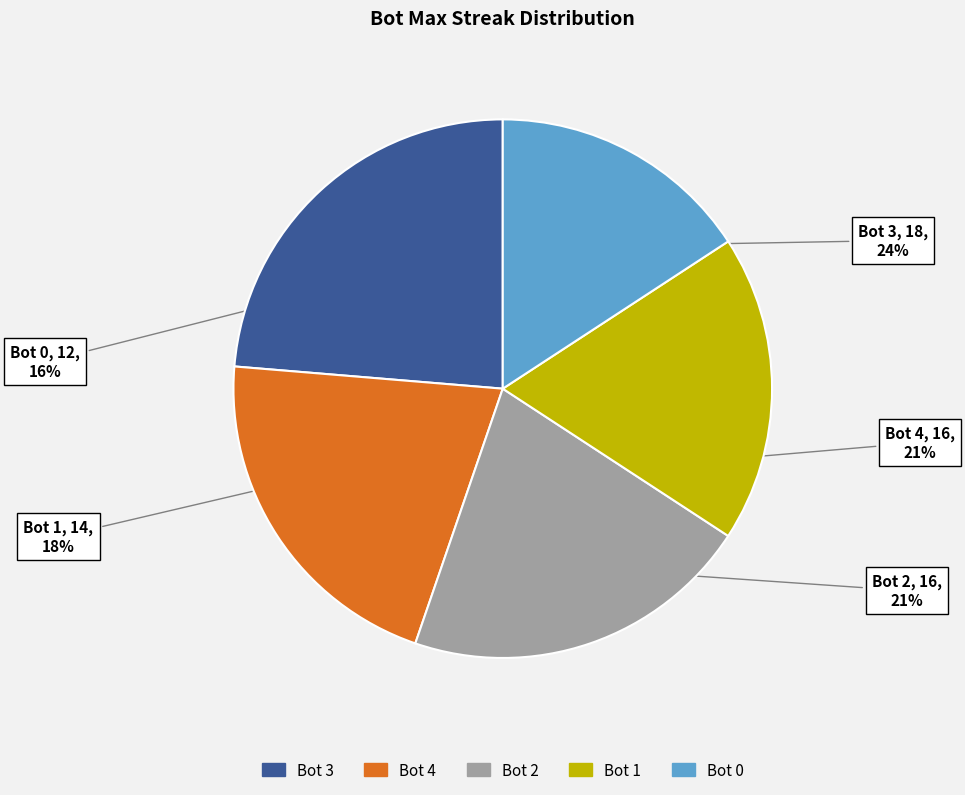

To the nearest percent, what portion does Bot 2 represent?

21%